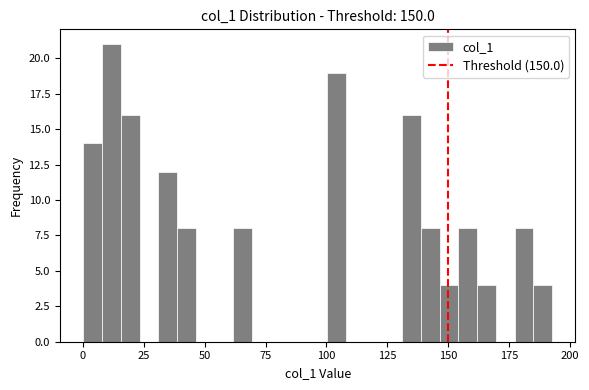

Read against the x-axis, roughly where is the centre of the tallest bar?

10